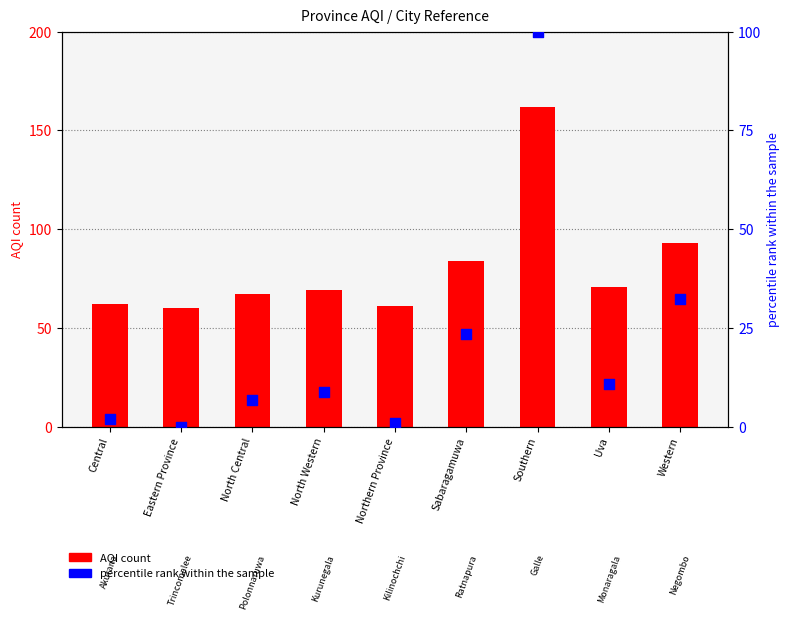

Which series contains the lowest Y value?

percentile rank within the sample